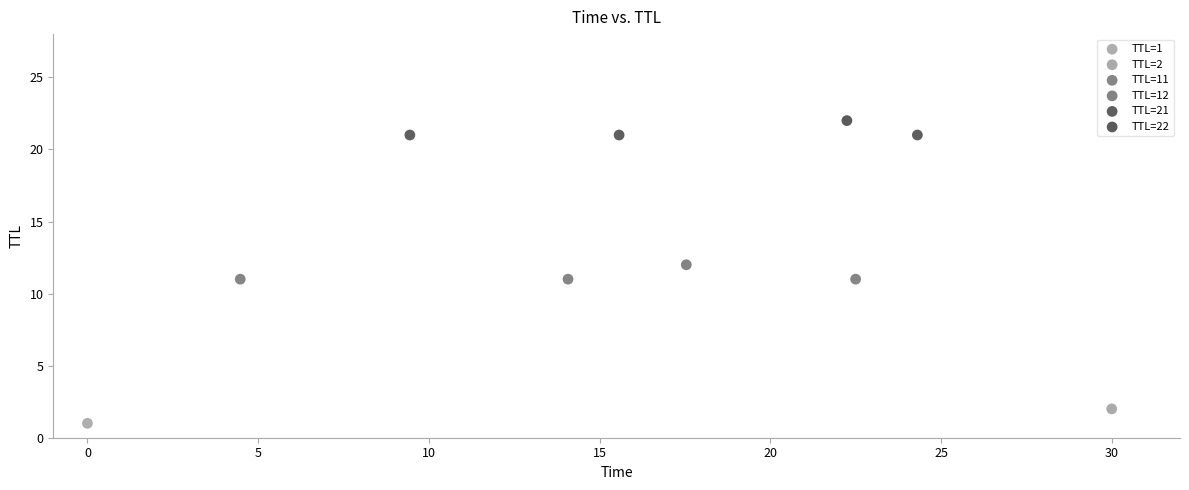

What are all the series names shown in the legend?

TTL=1, TTL=2, TTL=11, TTL=12, TTL=21, TTL=22